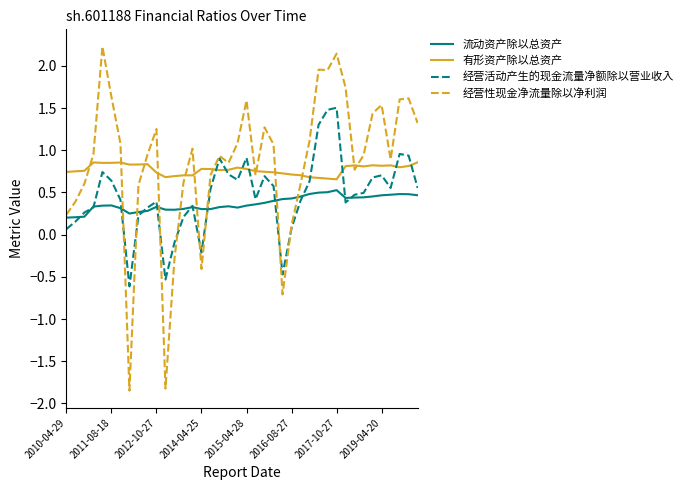

Which series has the largest range (max minus min)?

经营性现金净流量除以净利润